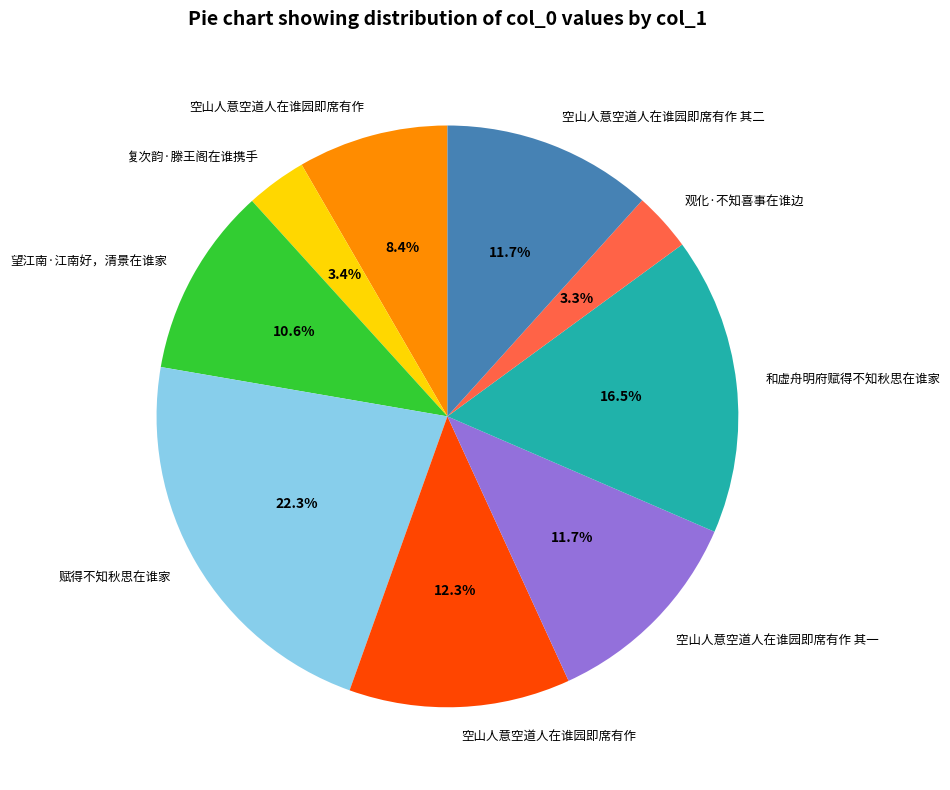

Is there a majority slice in this chart?

No